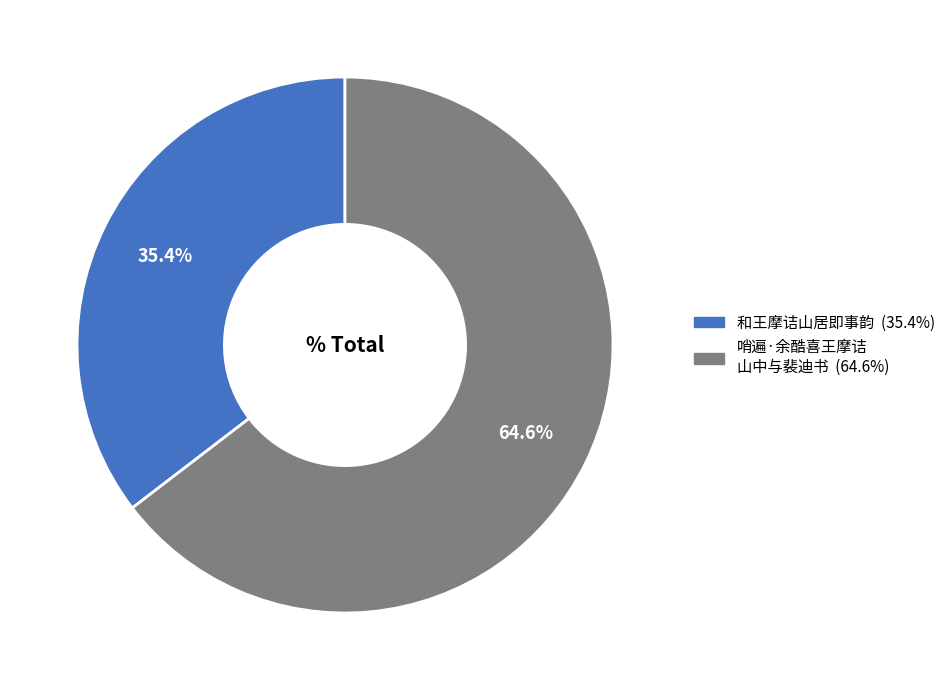

Is there a majority slice in this chart?

Yes